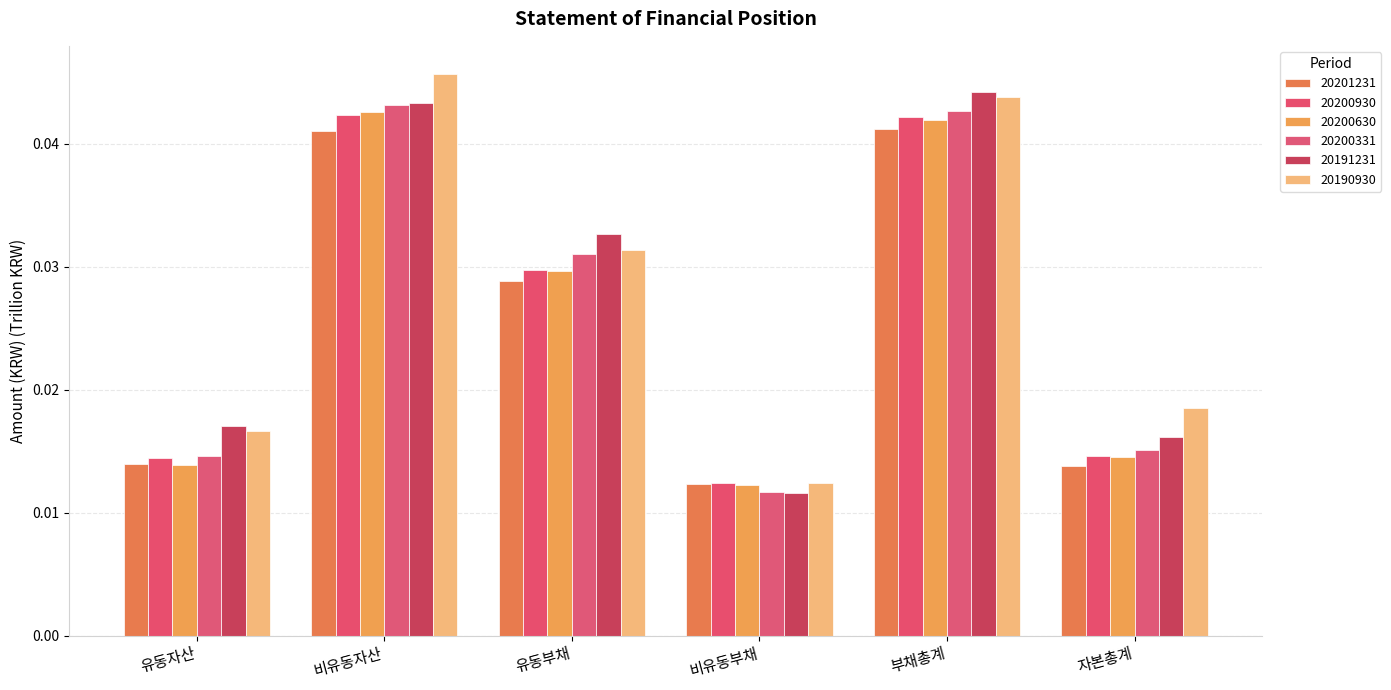

At how many categories does at least one series exceed 0?

6